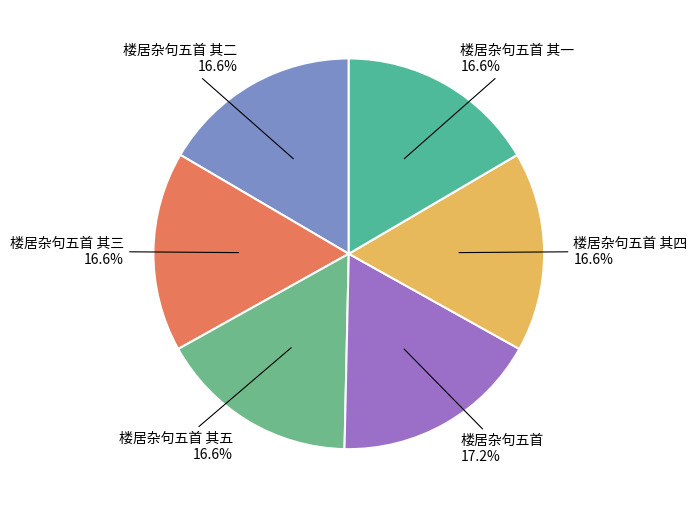

How many segments does this pie chart have?

6